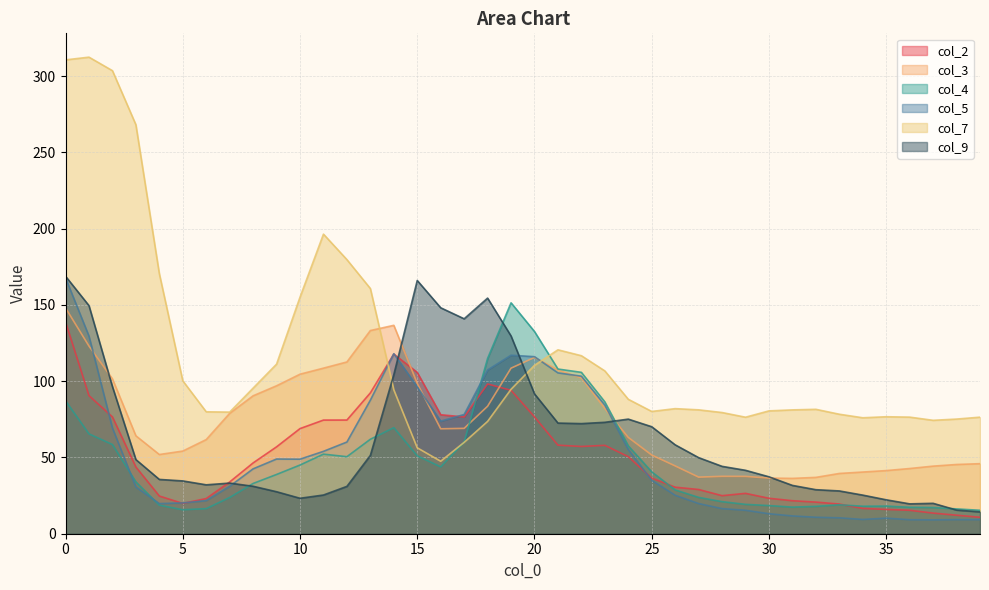

Which series ends up on top after the final intersection of col_2 and col_7?

col_7